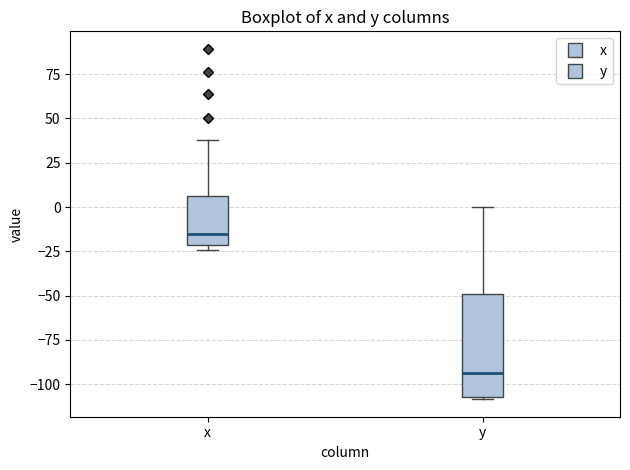

Reading left to right, read every box against the y-axis: the position of its median line, the range the box covers, and the ends of its whiskers. The values are not printed on the chart, so give them approximately, as read against the axis.

x: median -15, box -20 to 5, whiskers -25 to 40
y: median -95, box -105 to -50, whiskers -110 to 0